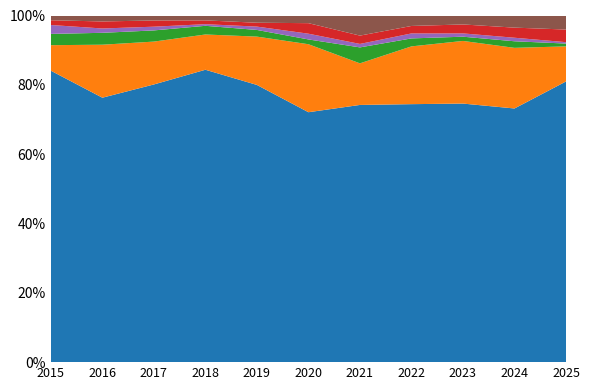

Reading left to right, extract all data points from this chart.

Theft: 2015=491	2016=489	2017=447	2018=539	2019=499	2020=261	2021=371	2022=518	2023=549	2024=502	2025=200
Motor Vehicle Theft: 2015=43	2016=98	2017=69	2018=65	2019=87	2020=71	2021=60	2022=116	2023=133	2024=120	2025=25
Burglary: 2015=19	2016=22	2017=18	2018=16	2019=12	2020=5	2021=23	2022=16	2023=9	2024=13	2025=2
Robbery: 2015=15	2016=8	2017=6	2018=3	2019=6	2020=6	2021=5	2022=10	2023=7	2024=7	2025=1
Aggravated Assault: 2015=8	2016=13	2017=10	2018=7	2019=7	2020=11	2021=12	2022=15	2023=19	2024=20	2025=9
Other: 2015=8	2016=11	2017=8	2018=9	2019=13	2020=8	2021=29	2022=21	2023=19	2024=24	2025=10